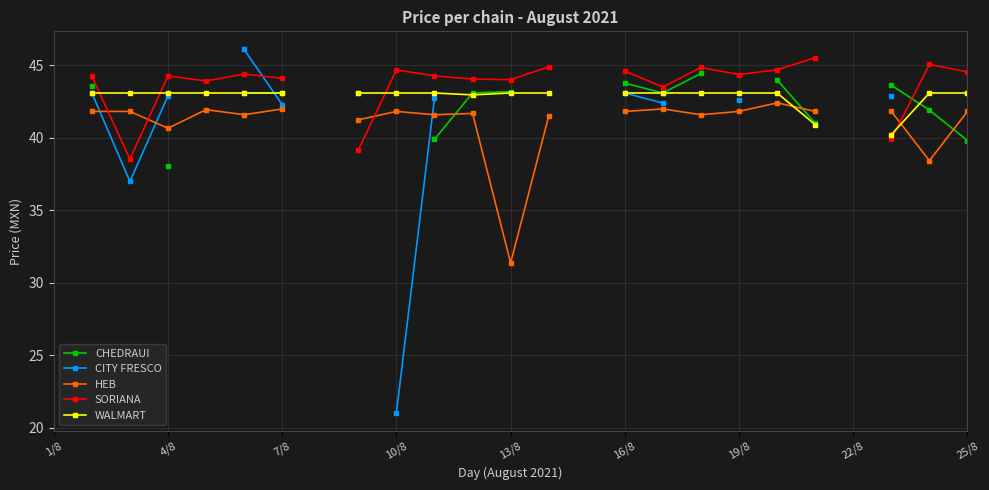

What is the sum of the WALMART values at 16 and 16/8?

86.2